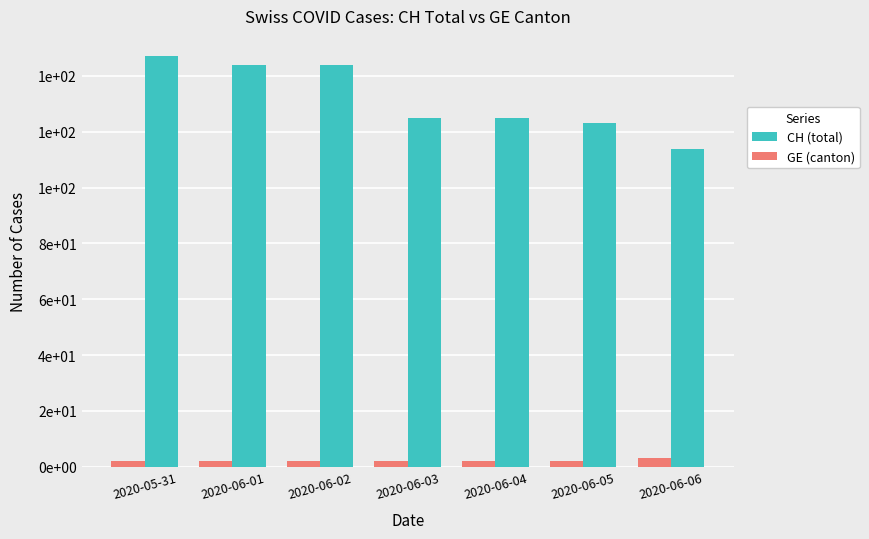

The value of CH (total) at 2020-06-06 is 114. True or false?

True